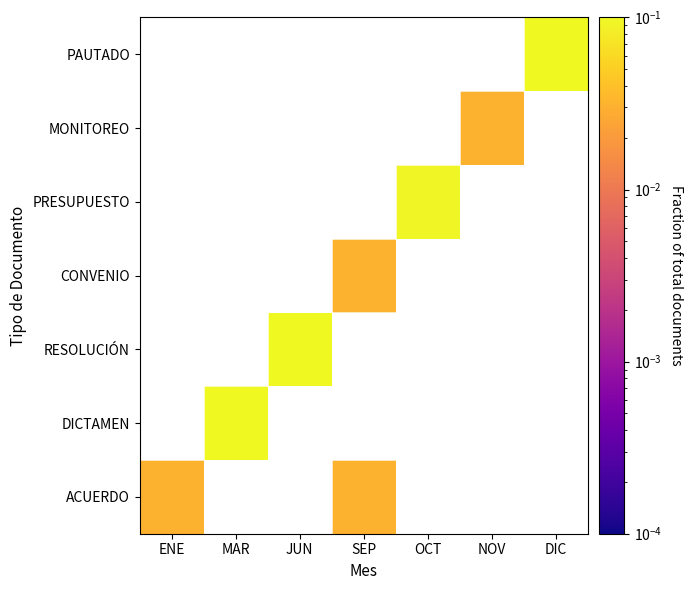

How many positive values does the DICTAMEN series have?

1